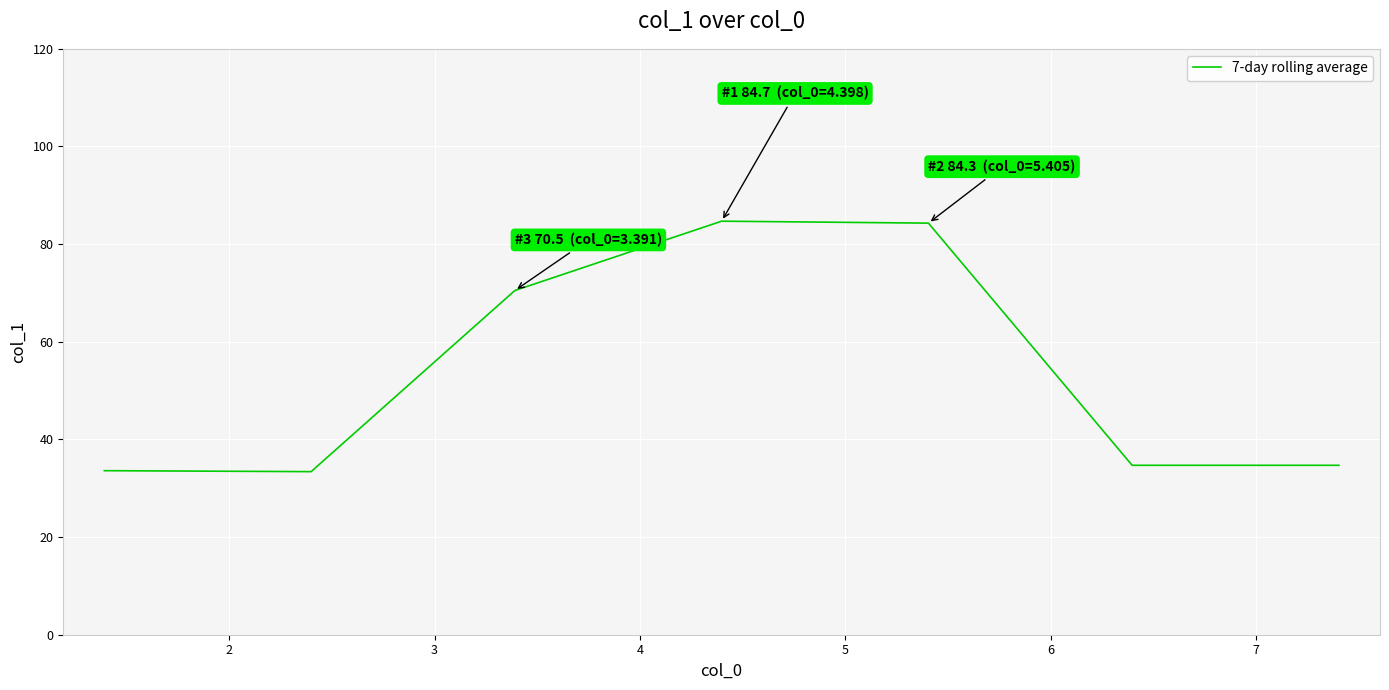

How many lines are shown in the chart?

1